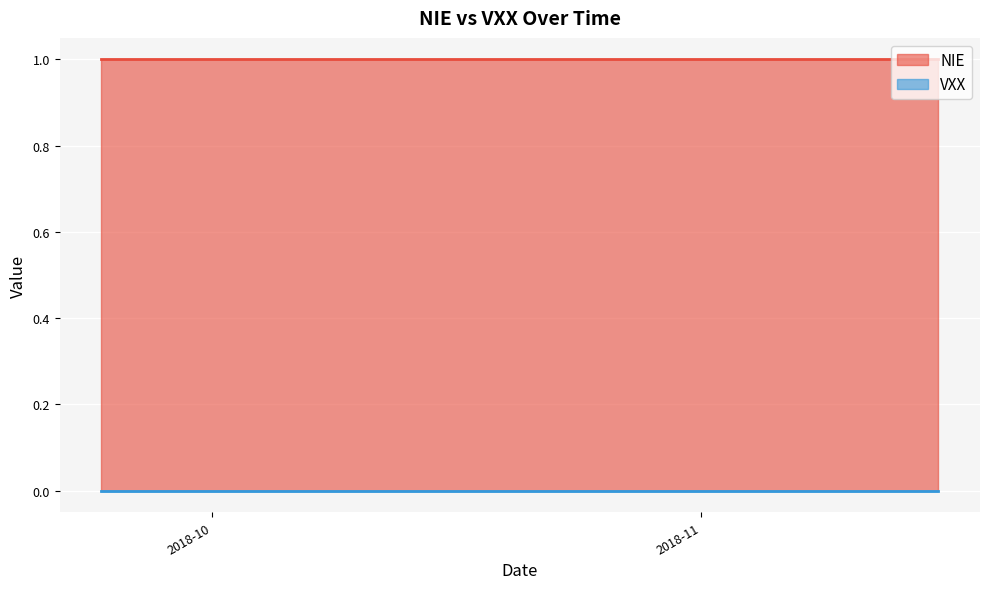

How many series are shown in this chart?

2